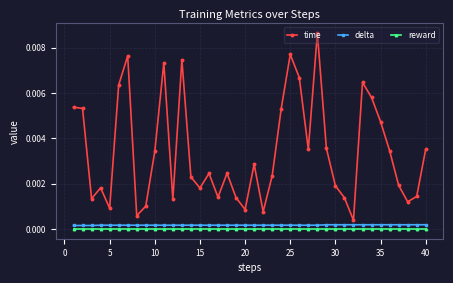

Count the number of data series in this chart.

3